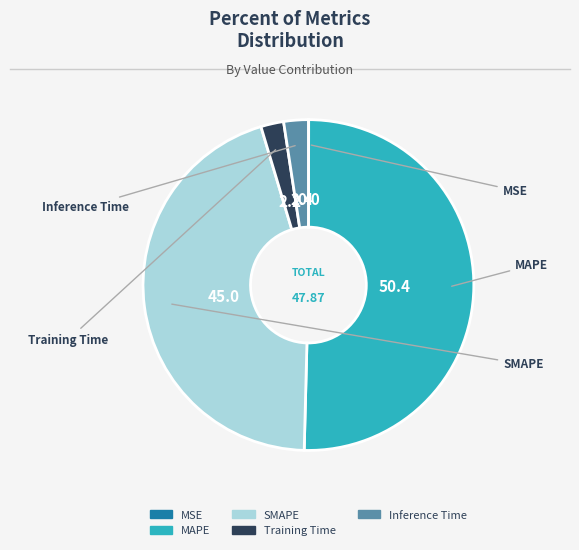

How many slices are in this pie chart?

5